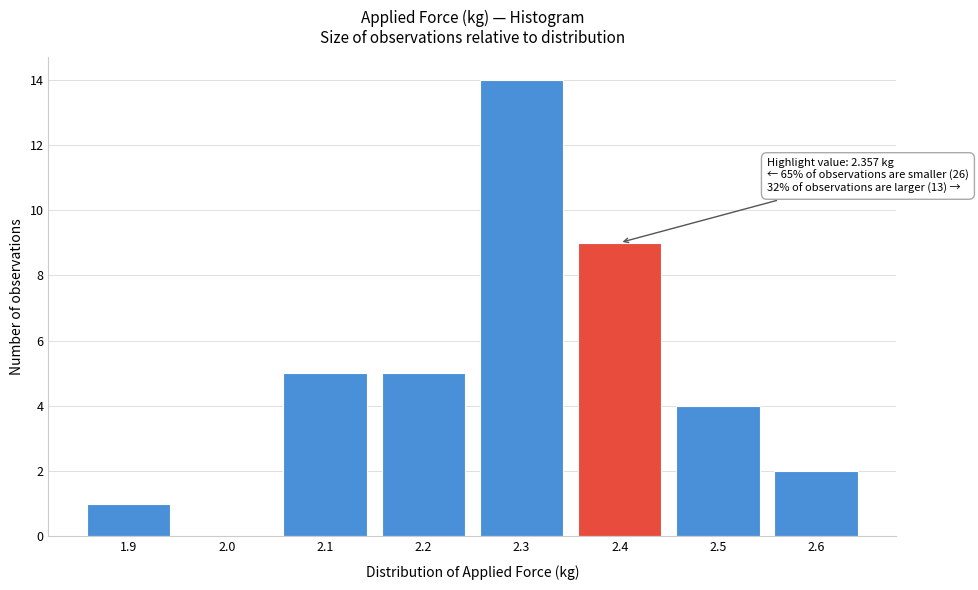

Reading right to left, list all the values displayed in this chart.

2.6=2	2.5=4	2.4=9	2.3=14	2.2=5	2.1=5	2.0=0	1.9=1